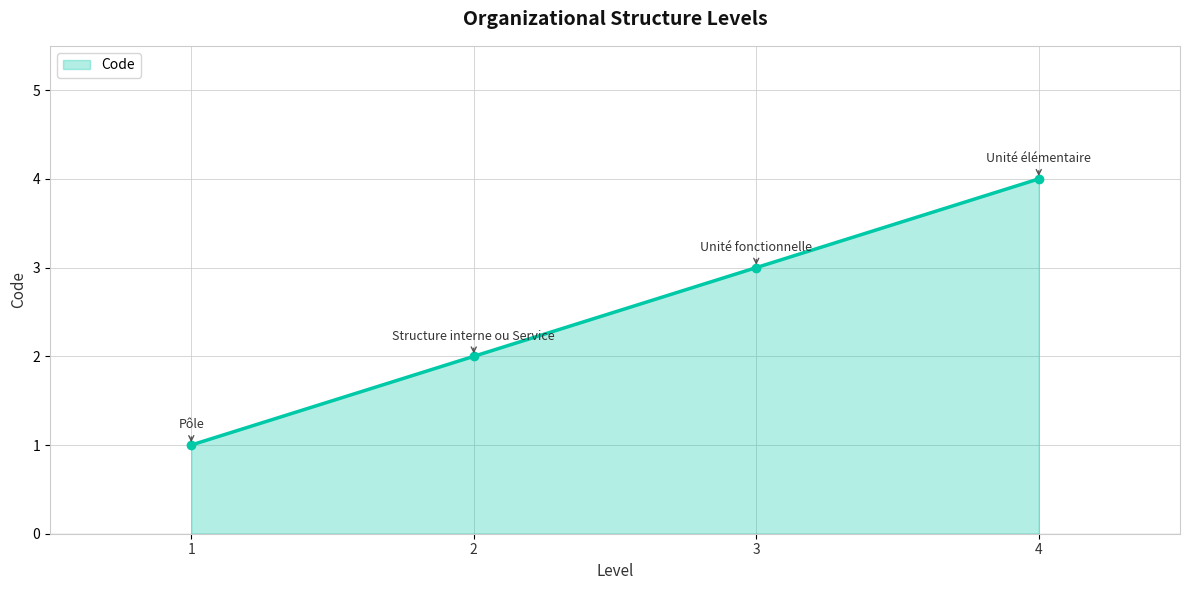

What is the ratio of the value at 3 to the value at 1?

3.0